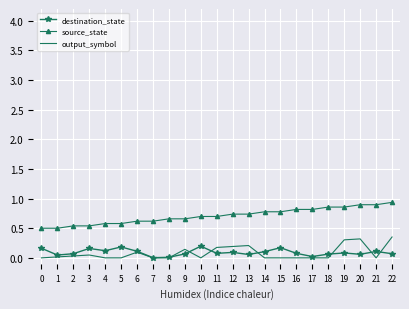

What is the greatest value displayed?

0.9